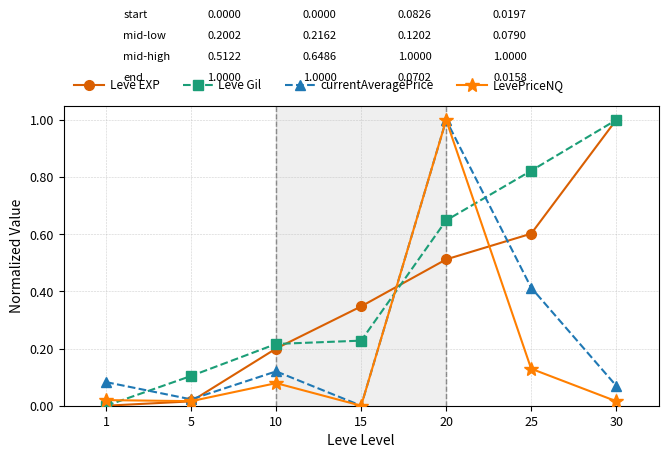

The Leve Gil series shows 0.2 at 5. True or false?

False